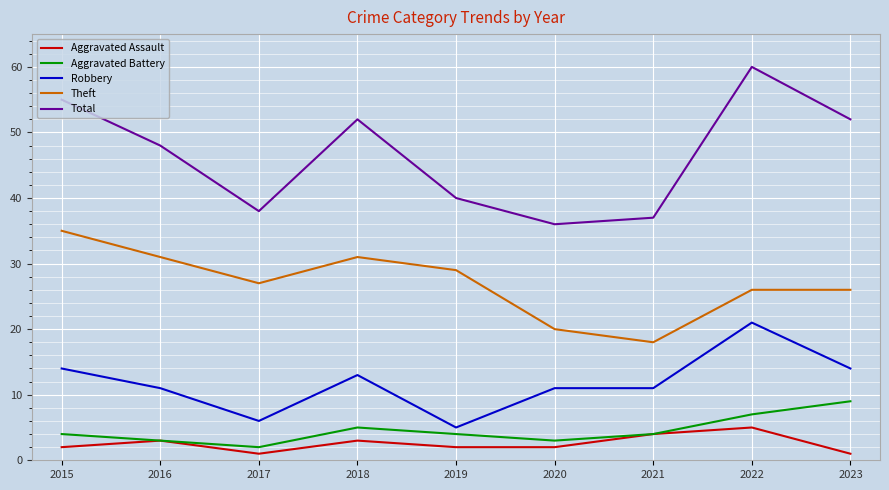

What is the sum of all Robbery values?

106